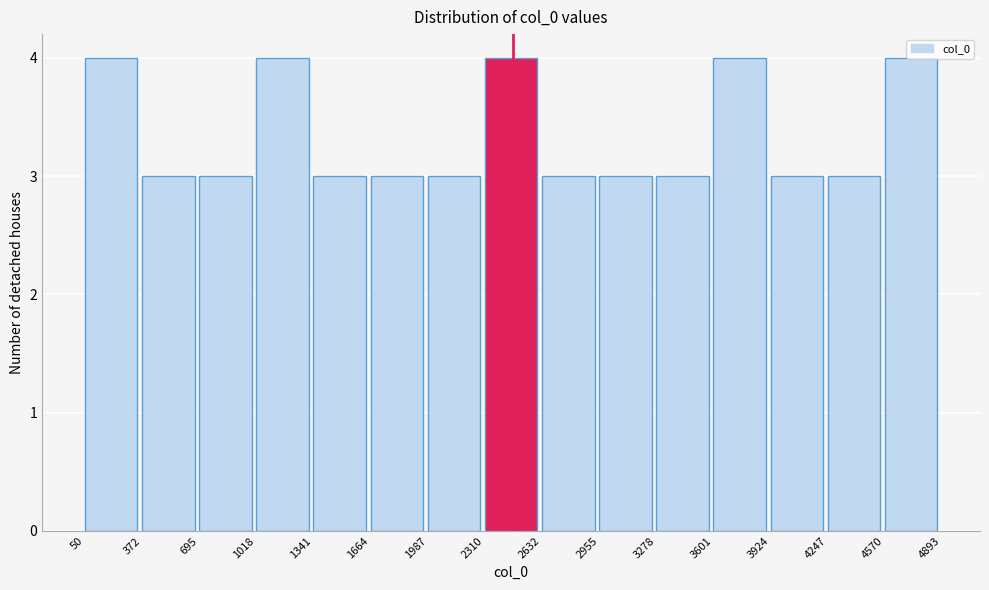

Reading left to right, transcribe this chart: for each bar, give the range it covers on the x-axis and its height. The values are not printed on the chart, so give them approximately, as read against the axis.

50 to 372: 4
372 to 695: 3
695 to 1018: 3
1018 to 1341: 4
1341 to 1664: 3
1664 to 1987: 3
1987 to 2310: 3
2310 to 2632: 4
2632 to 2955: 3
2955 to 3278: 3
3278 to 3601: 3
3601 to 3924: 4
3924 to 4247: 3
4247 to 4570: 3
4570 to 4893: 4